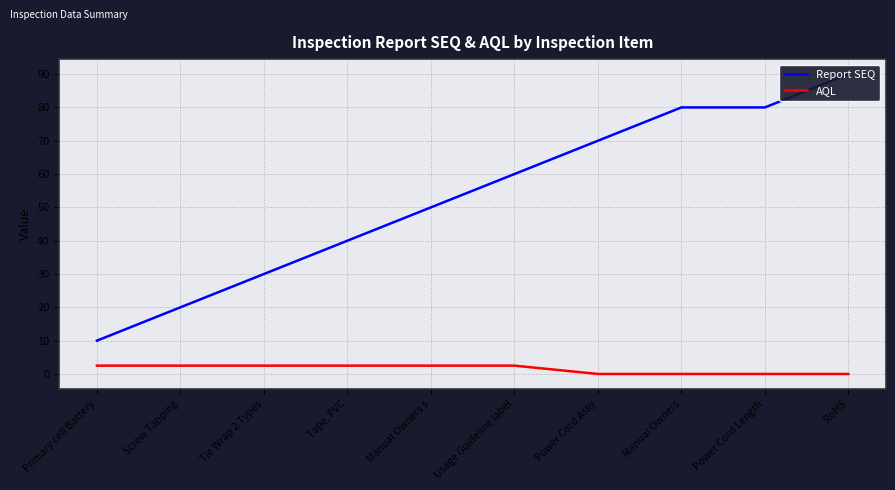

Where does the AQL series first go above 2?

Primary cell Battery